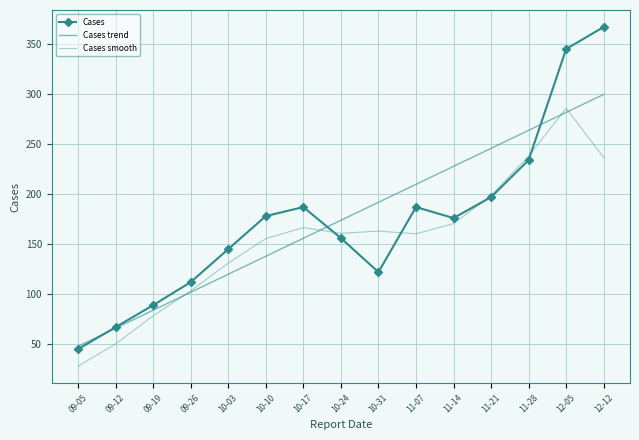

Rank the categories by Cases value from highest to lowest.

12-12, 12-05, 11-28, 11-21, 10-17, 11-07, 10-10, 11-14, 10-24, 10-03, 10-31, 09-26, 09-19, 09-12, 09-05